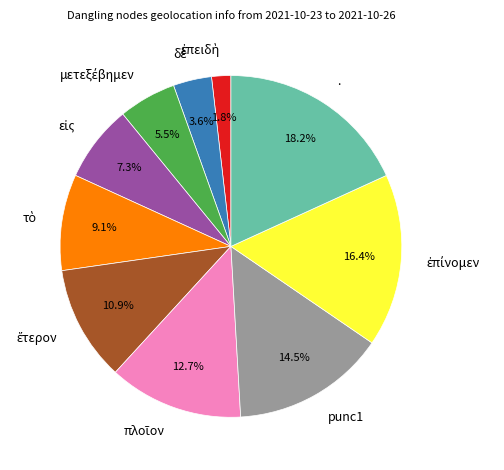

Which category has the biggest portion of the pie?

.